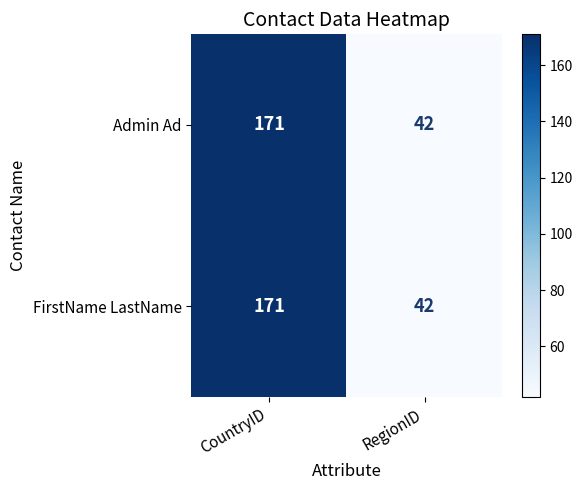

At which category is the sum across all series the highest?

CountryID